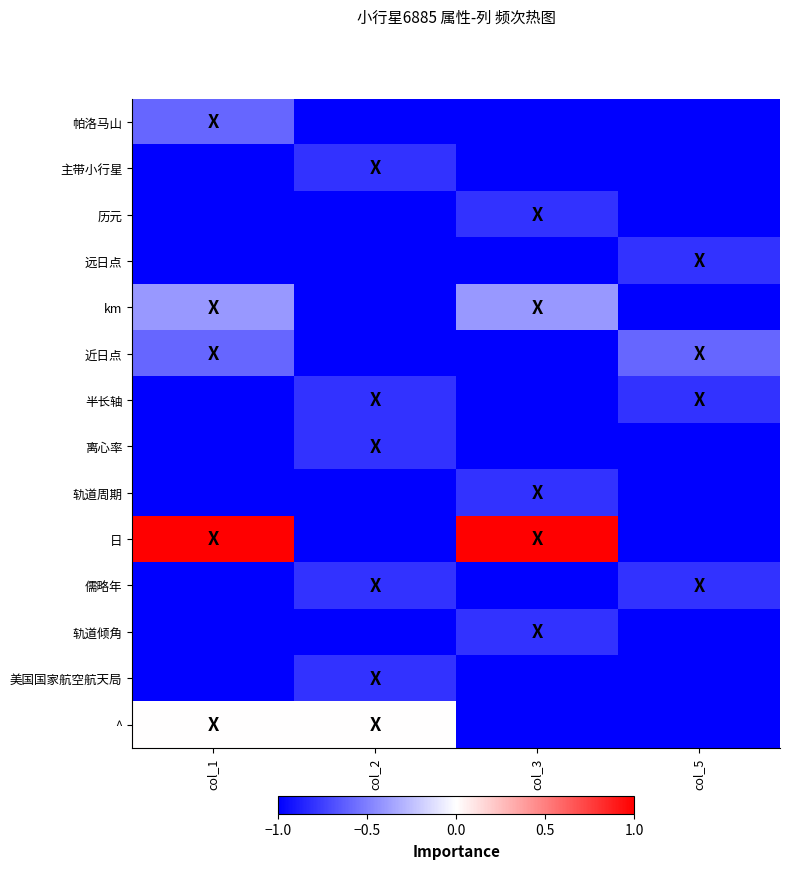

At how many categories does at least one series exceed 0?

2